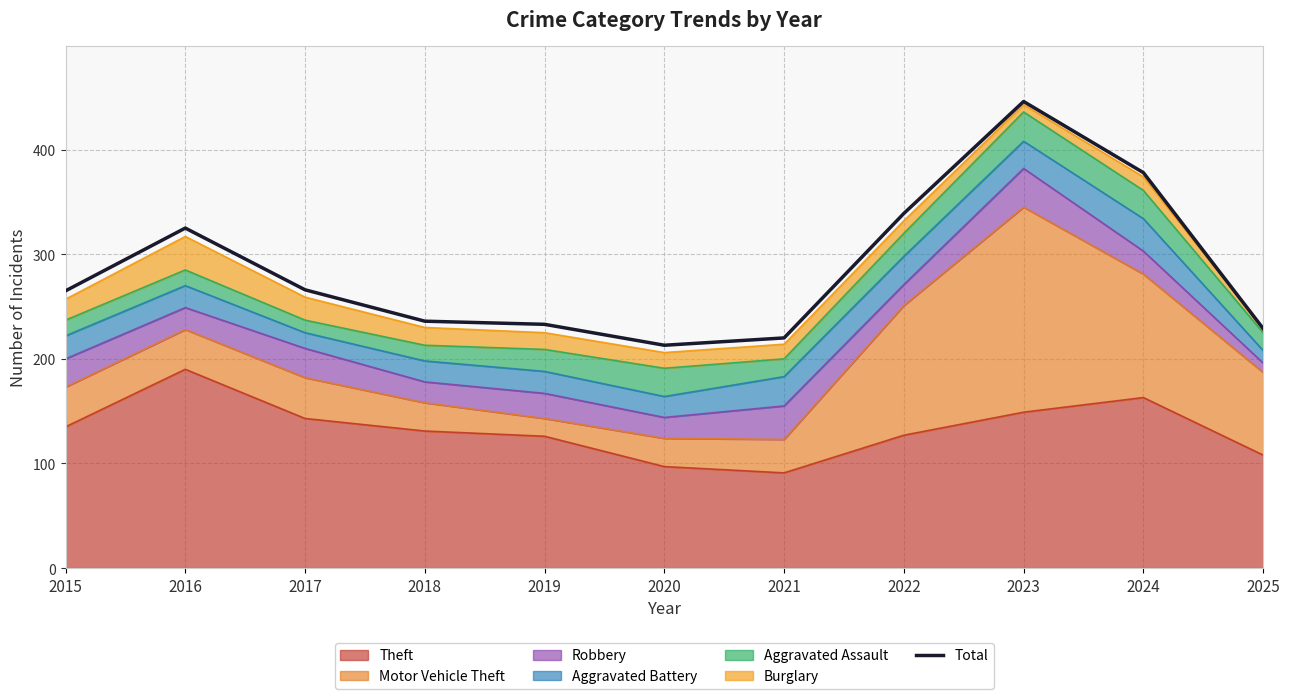

Which category has the lowest value across all series?

2020